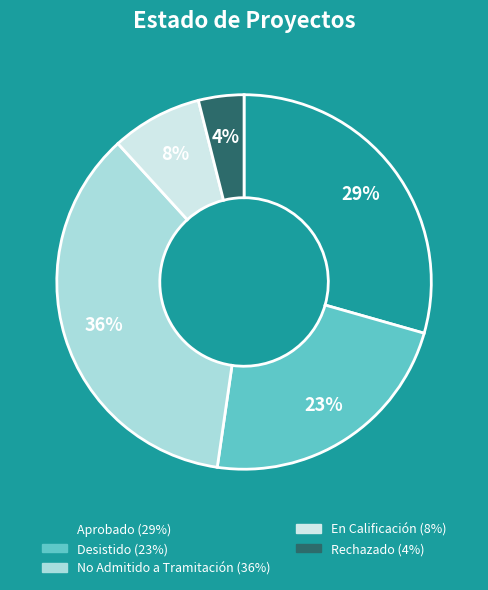

To the nearest percent, what is the combined percentage of Desistido and Rechazado?

27%